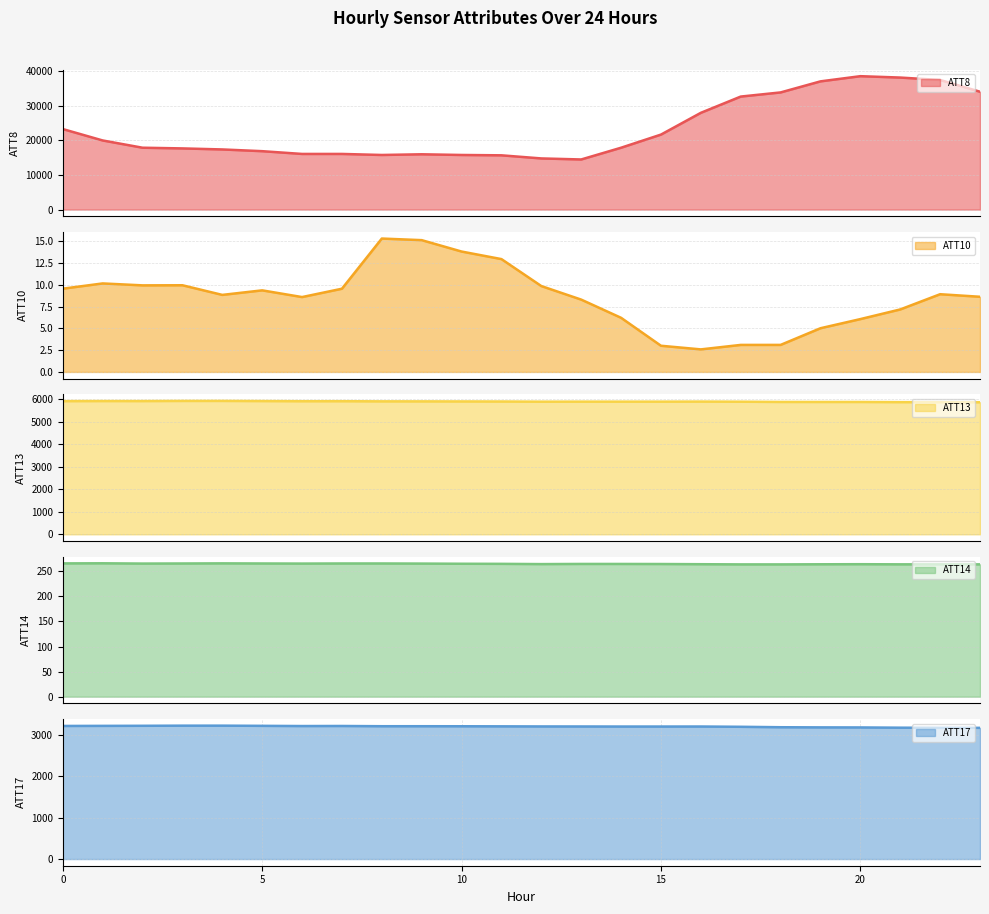

Between 4 and 10, which is larger?

4